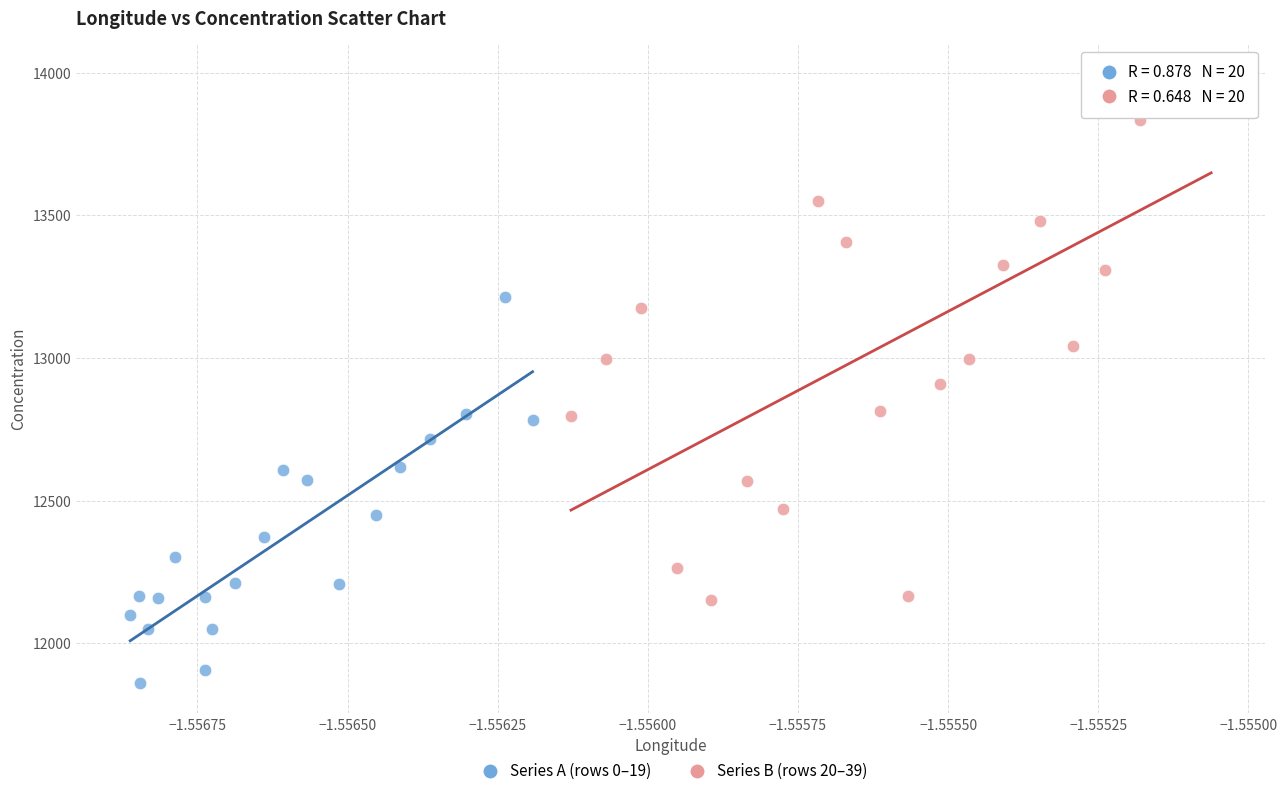

Which series has the widest spread of Y values?

Series B (rows 20–39)